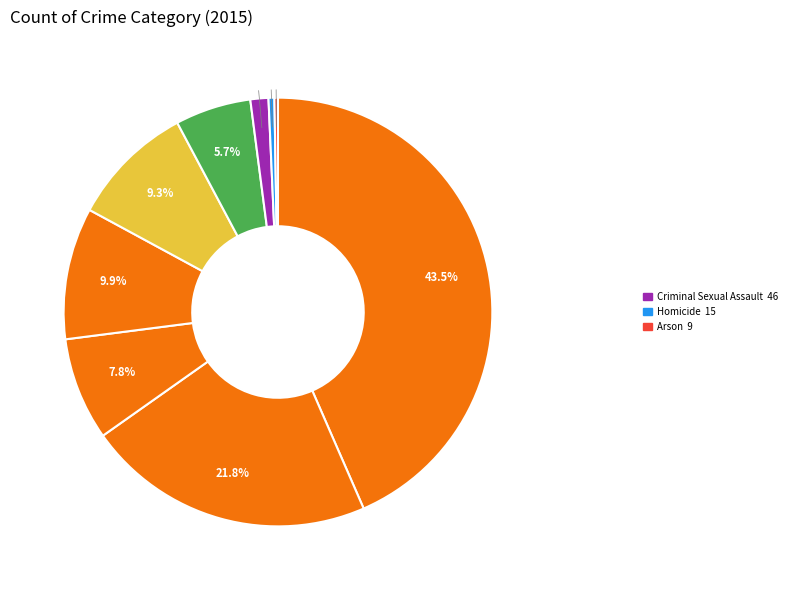

Does any single category account for the majority?

No